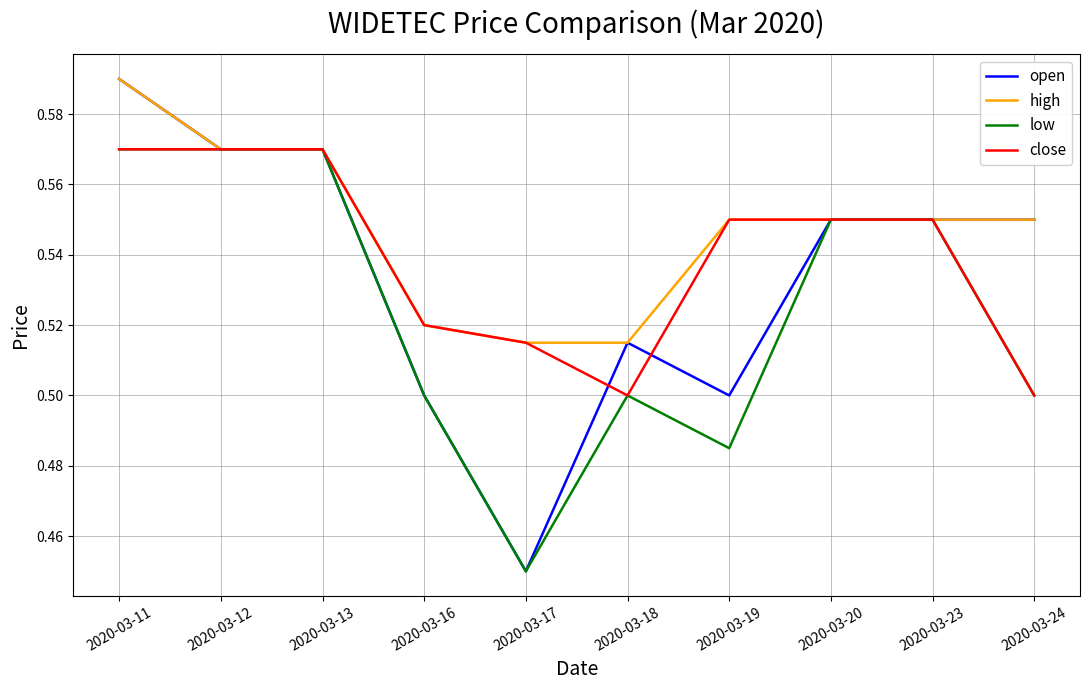

List the series in order of their overall mean, highest first.

high, close, open, low